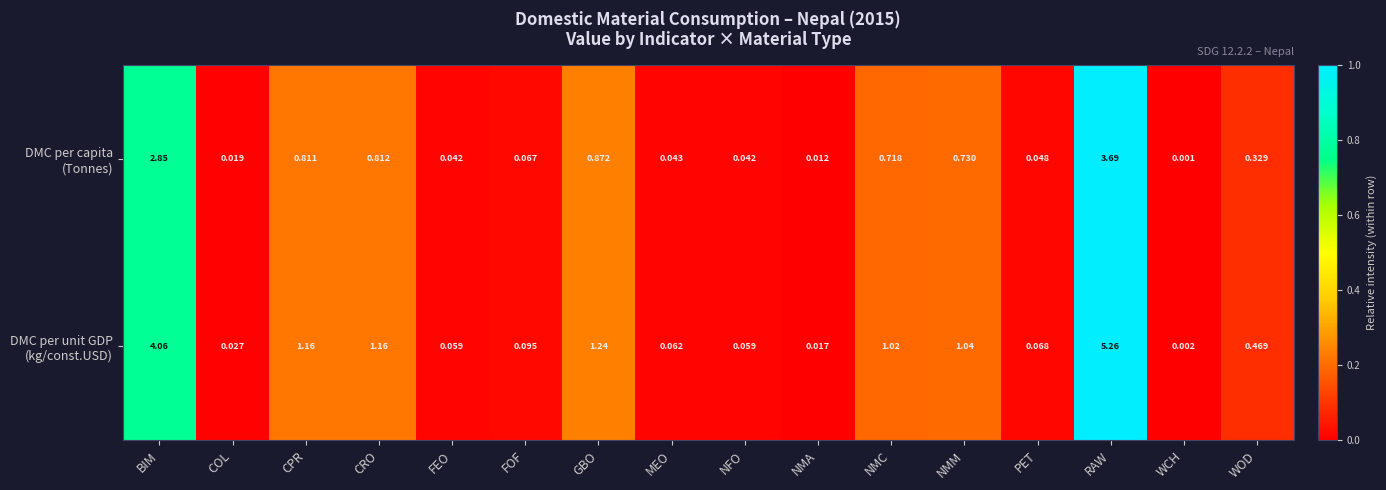

Which label corresponds to the smallest value in the chart?

WCH